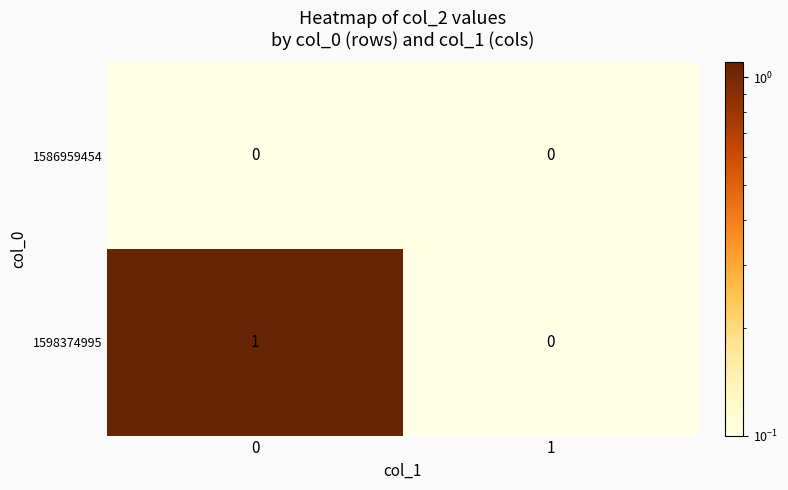

Which series has the widest spread of values?

1598374995